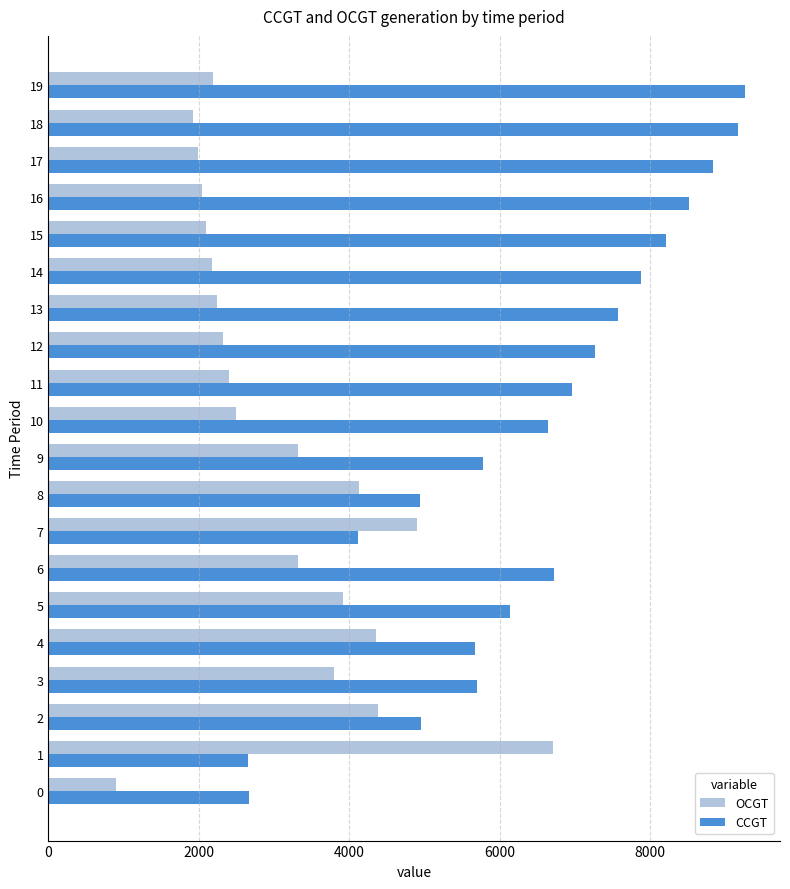

Read the OCGT value at 10, to the nearest 10.

2500